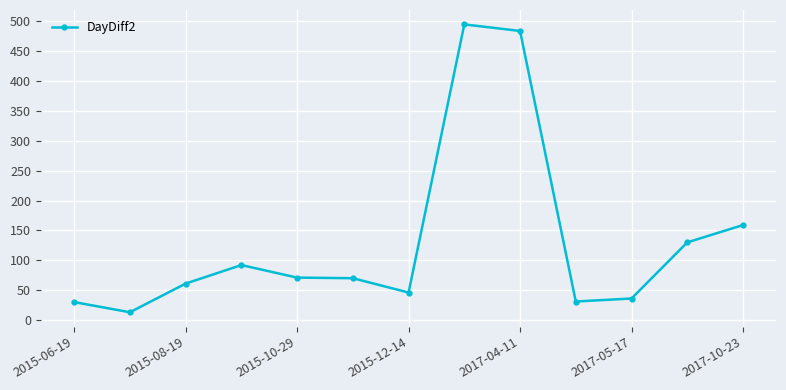

Count the number of data series in this chart.

1